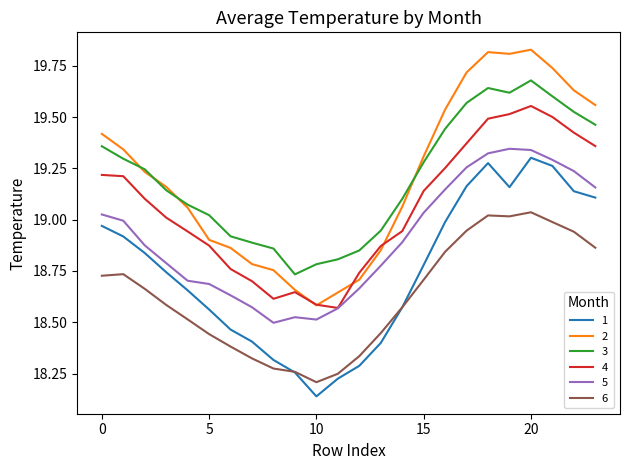

True or false: 5 and 2 cross at least once.

False